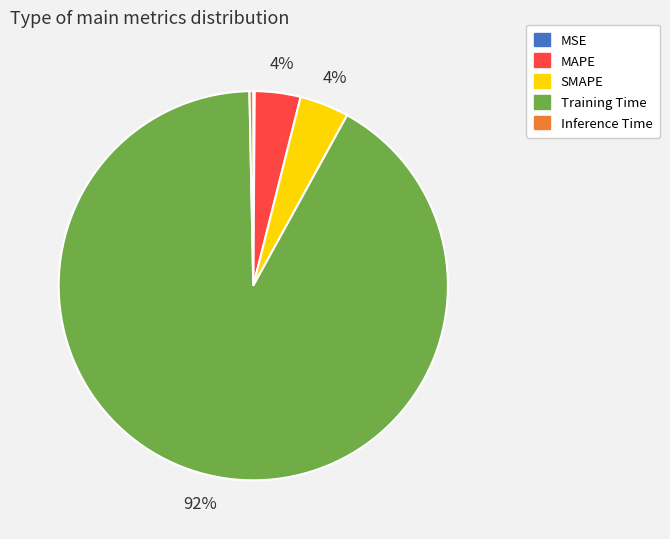

Which slice is the largest?

Training Time